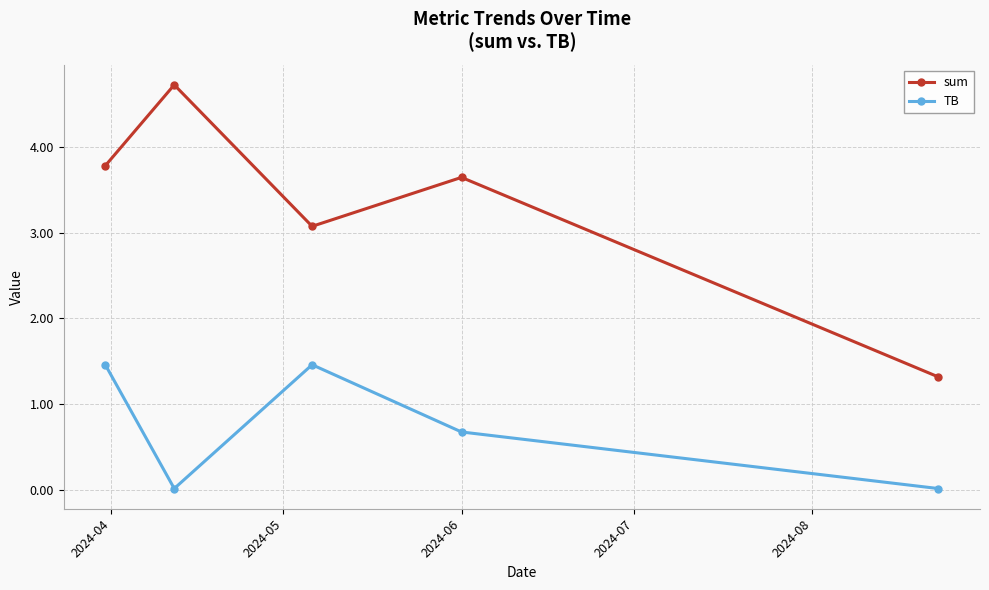

What is the lowest value of the sum series?

1.3